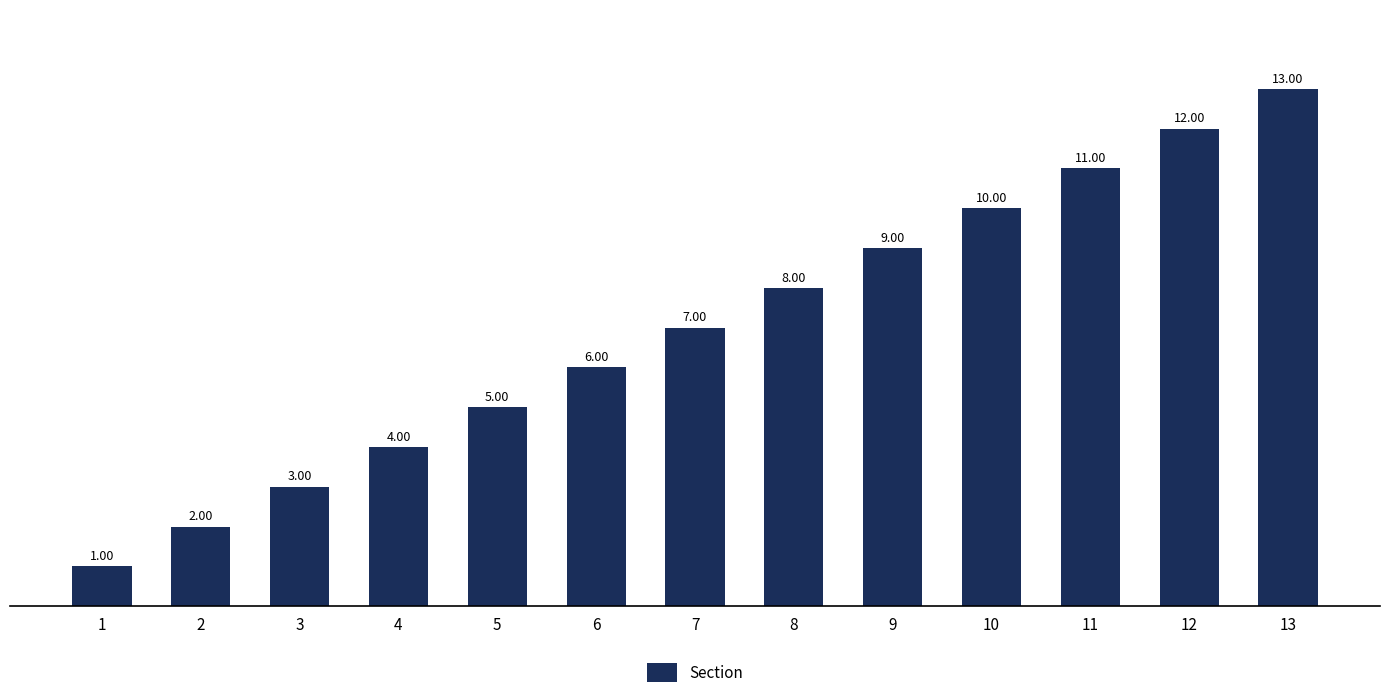

What is the change in value from 7 to 8?

+1